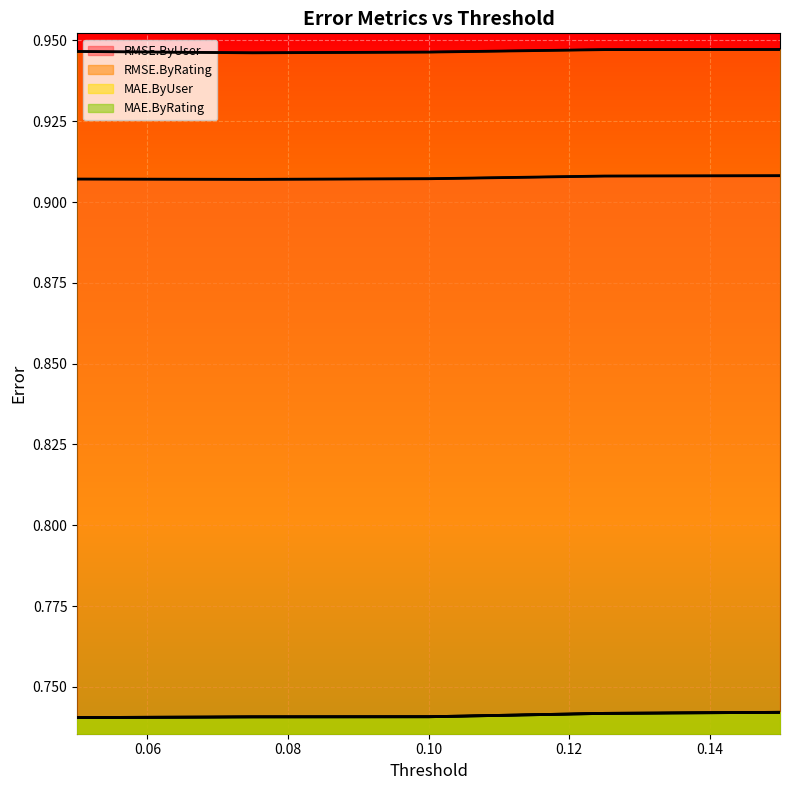

What is the lowest value of the MAE.ByRating series?

0.7